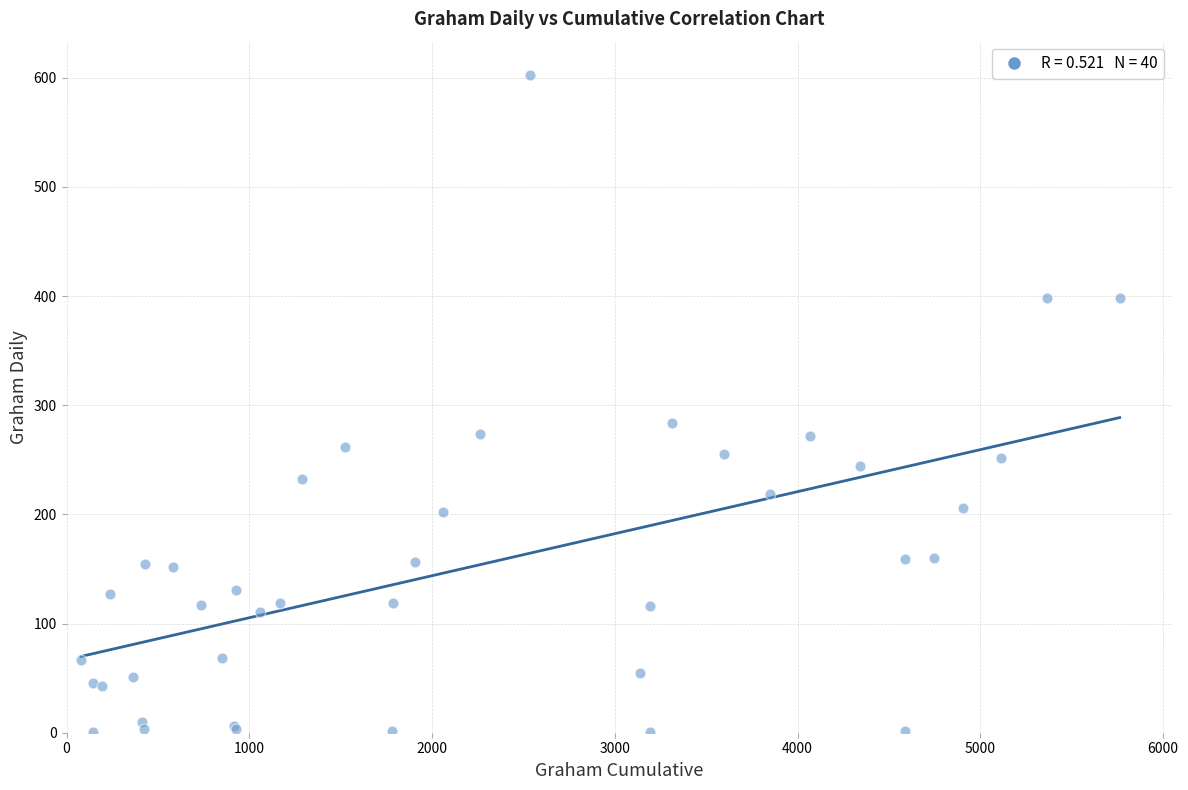

What Y value in the scatter plot is closest to 302?

284